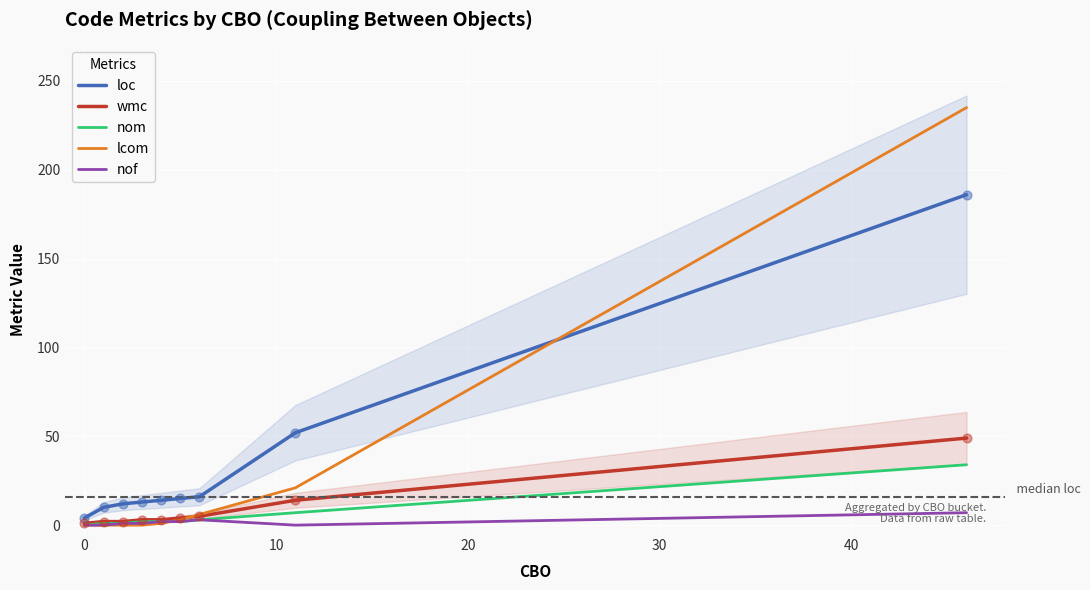

Which series reaches the maximum Y coordinate?

lcom